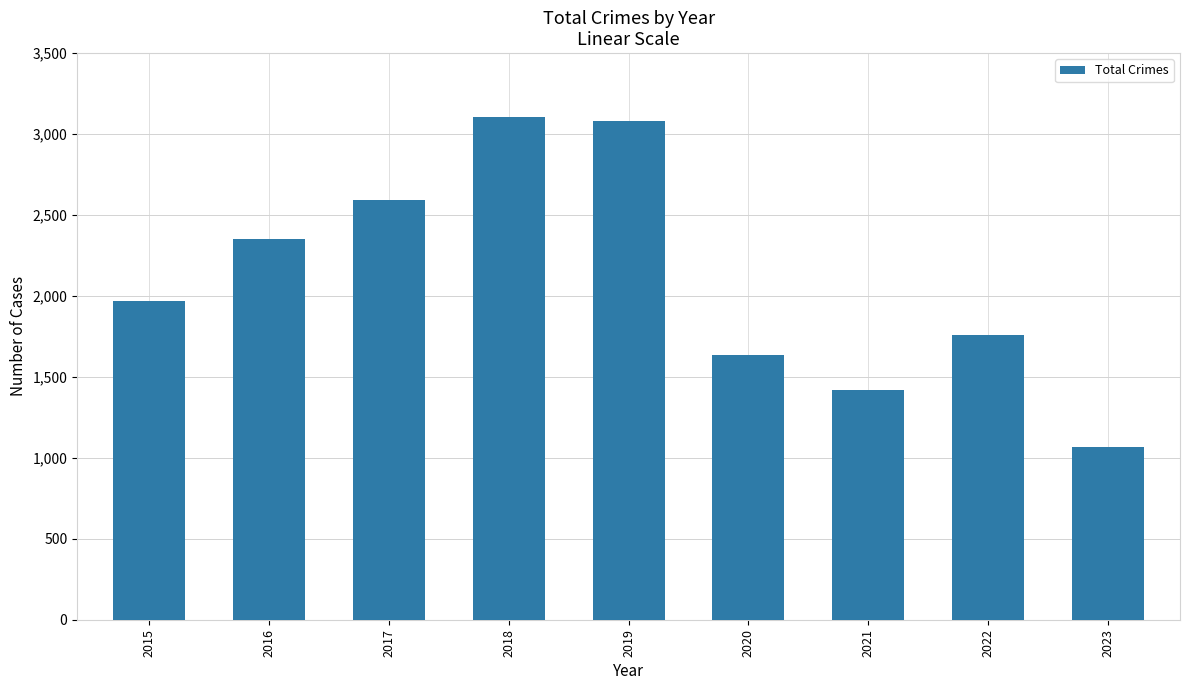

What is the value of the 9th bar from the left?

1064